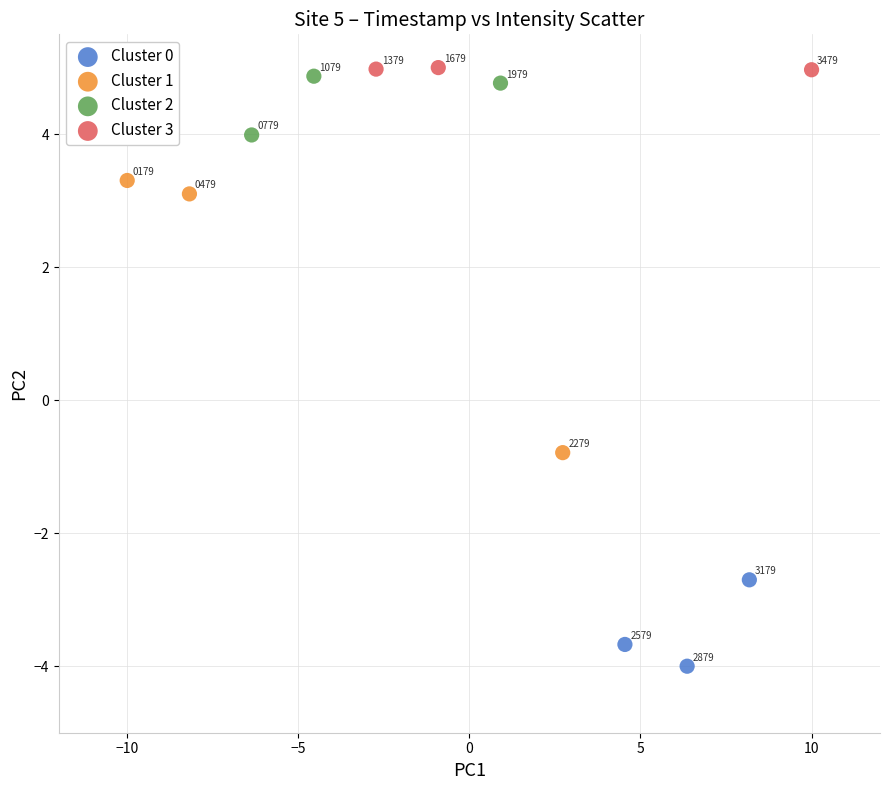

Which series reaches the minimum Y coordinate?

Cluster 0